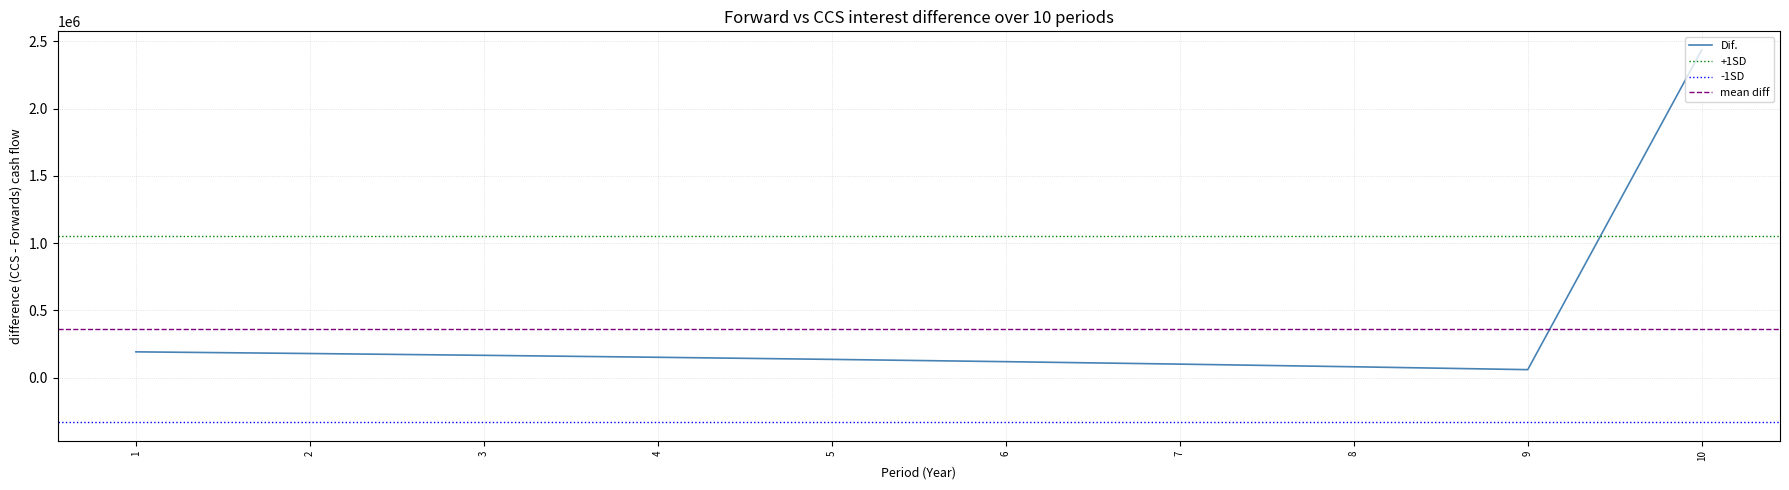

At which label does the data first exceed 151609?

1